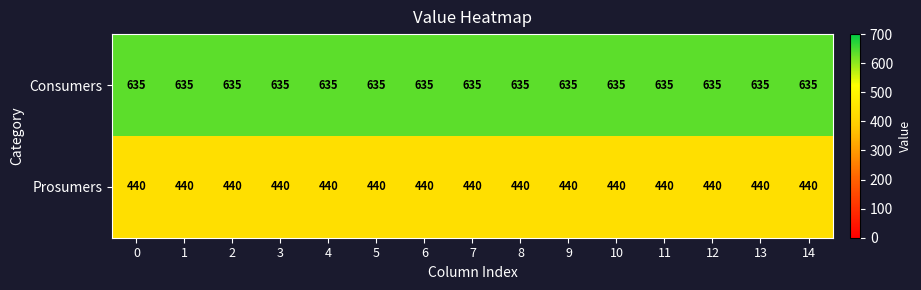

What is the spread (max minus min) of values at 14?

195